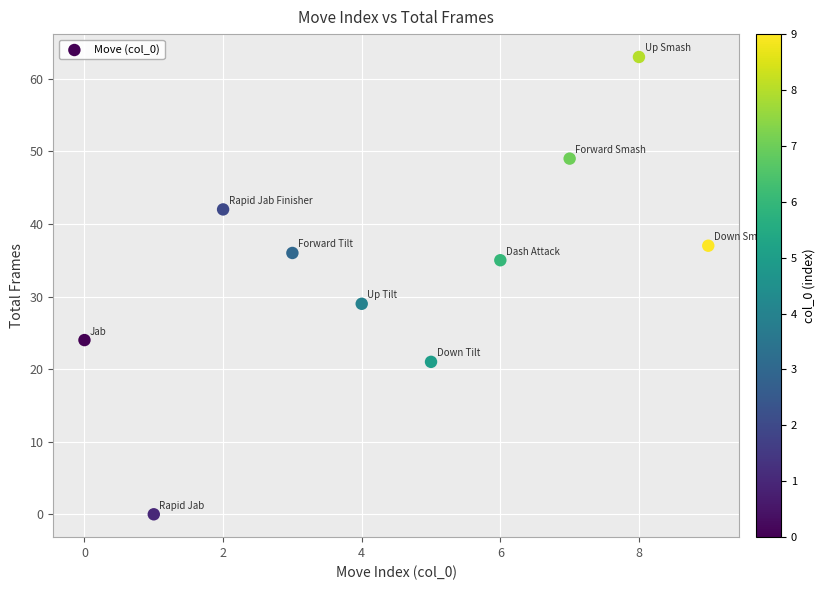

What Y value in the scatter plot is closest to 31?

29